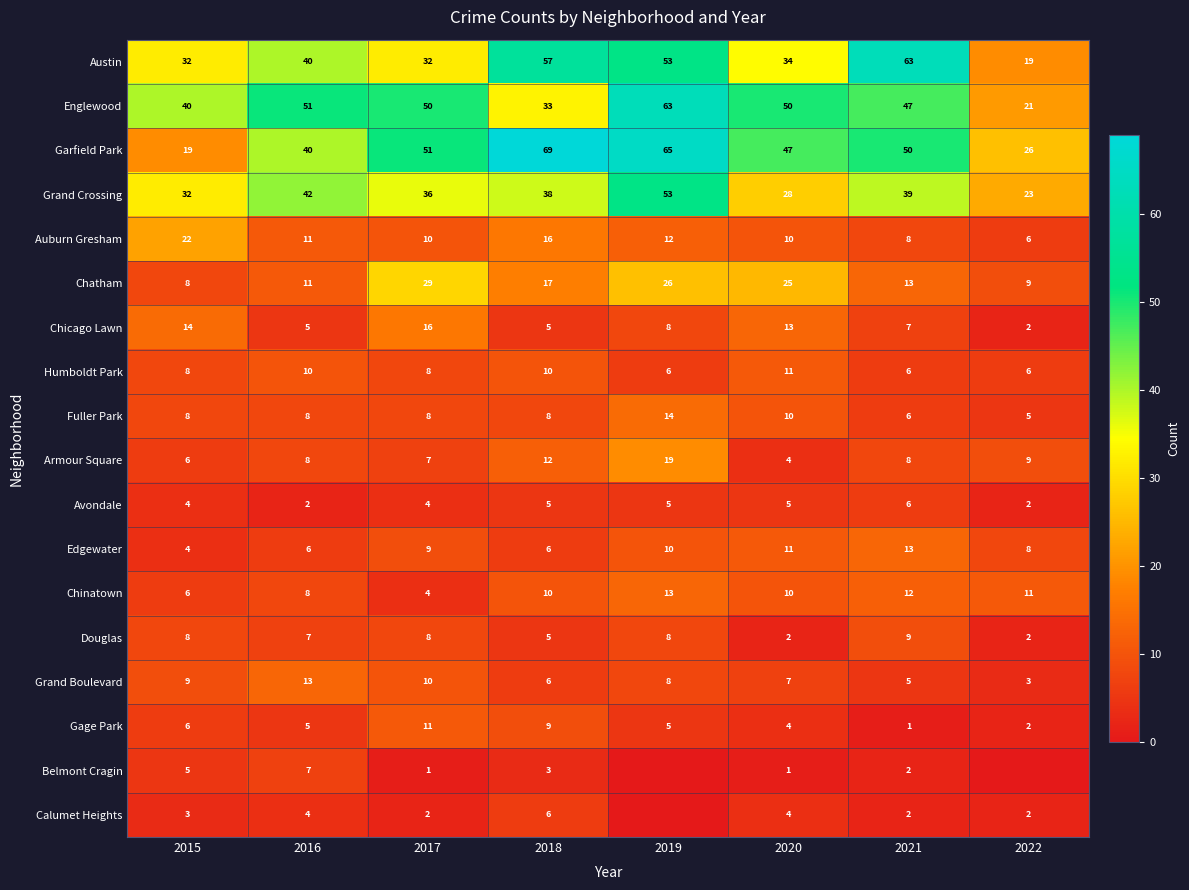

Where does the Chinatown series first go above 10?

2019